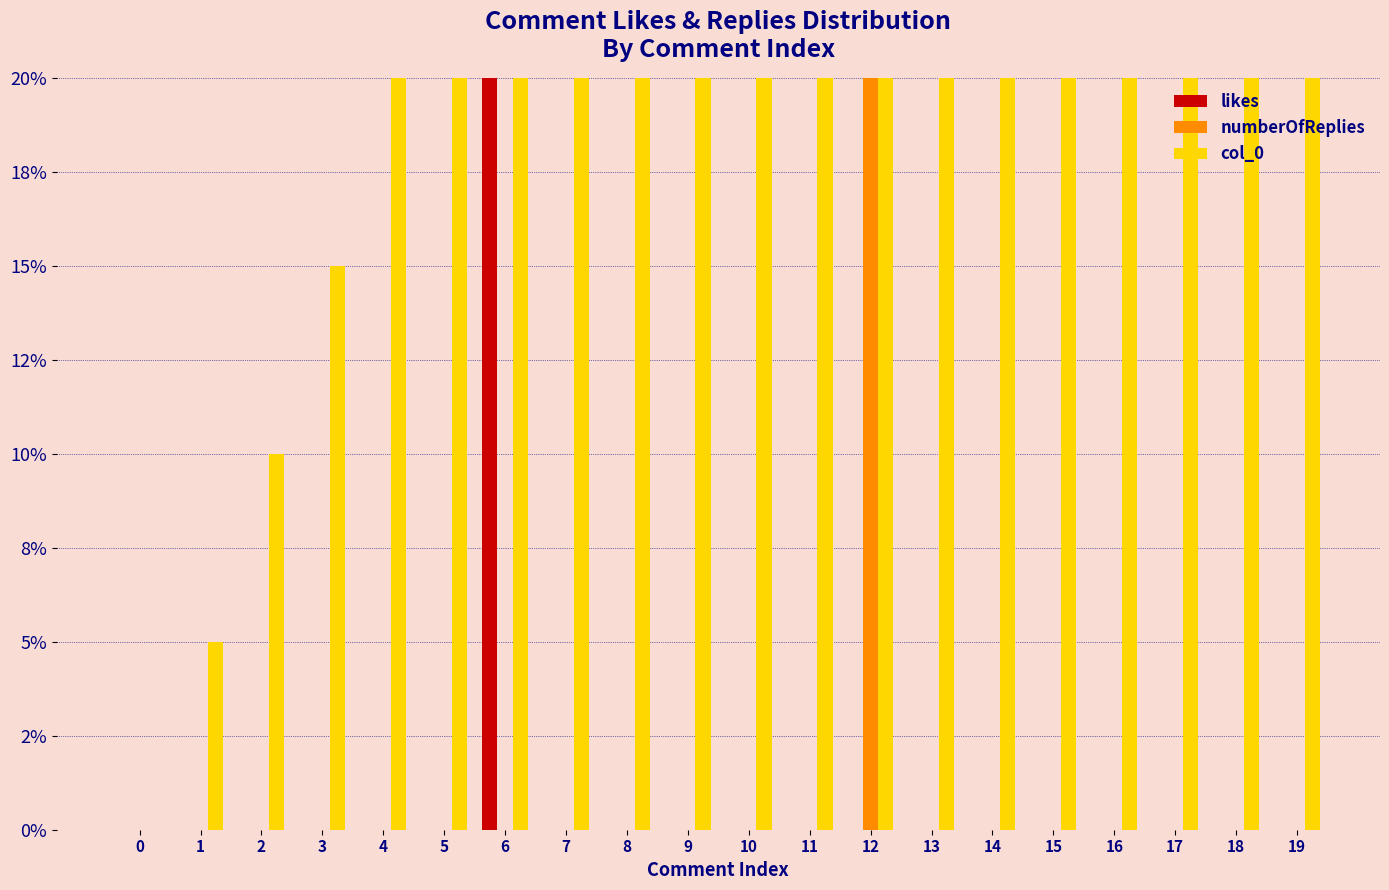

Count the number of categories in the chart.

20